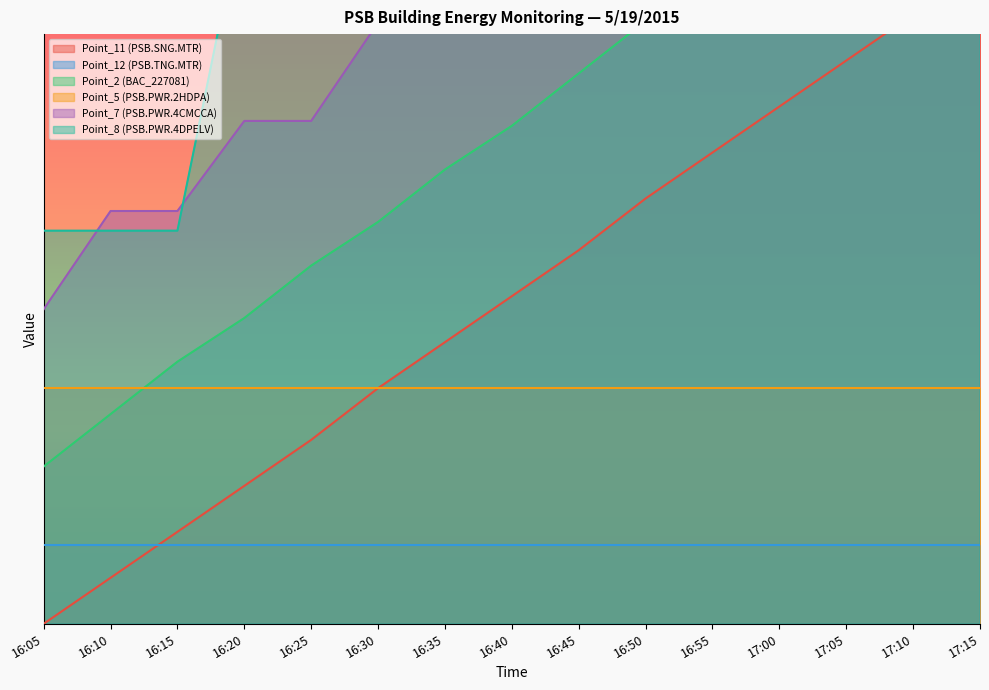

At which label does Point_2 (BAC_227081) reach its minimum?

16:05